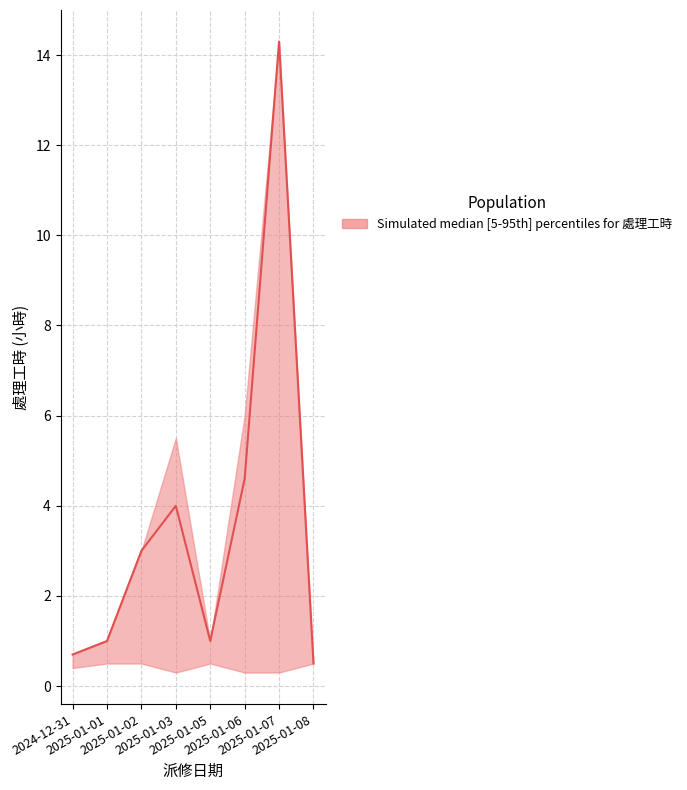

What is the difference between the maximum and minimum values?

13.8